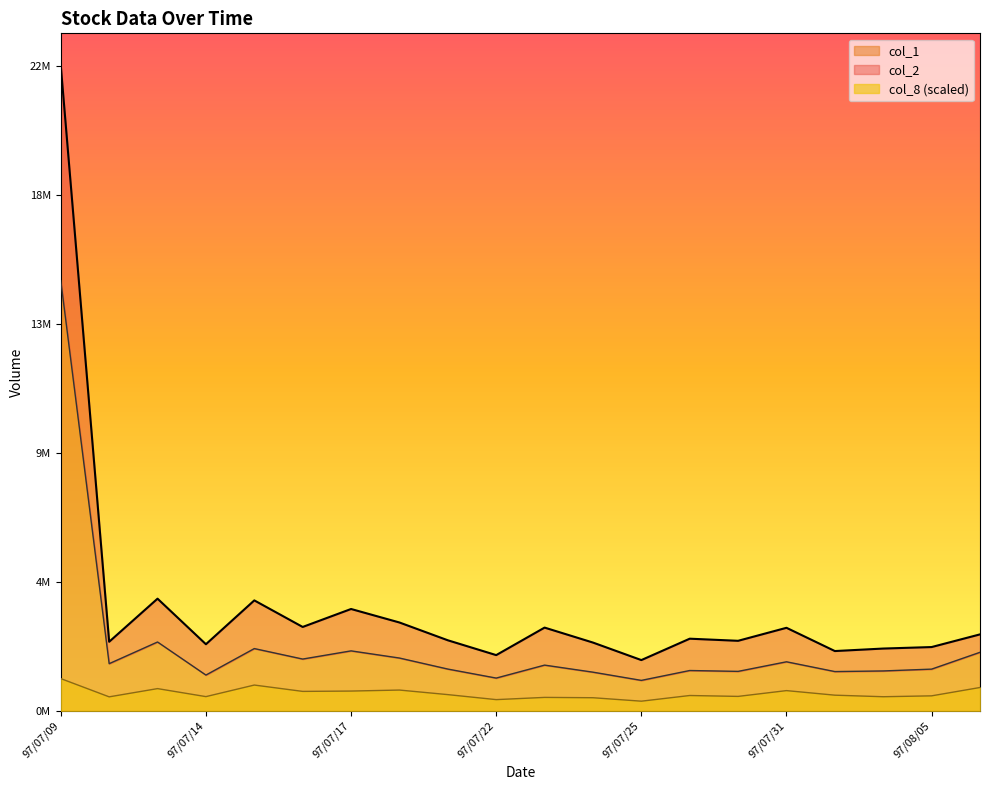

Rank the categories by col_1 value from lowest to highest.

97/07/25, 97/07/22, 97/07/14, 97/07/24, 97/08/01, 97/07/30, 97/08/04, 97/07/29, 97/08/05, 97/07/21, 97/07/23, 97/07/10, 97/07/31, 97/07/16, 97/07/18, 97/08/06, 97/07/17, 97/07/15, 97/07/11, 97/07/09